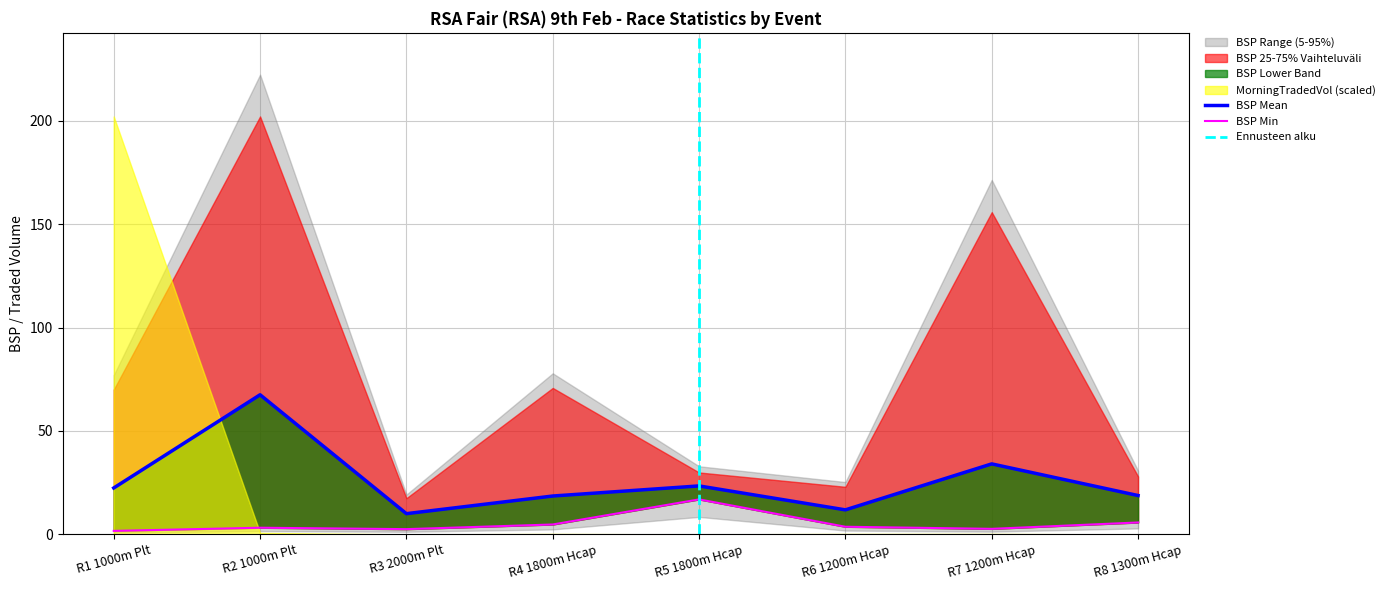

How many interior local valleys does the BSP_mean series have?

2